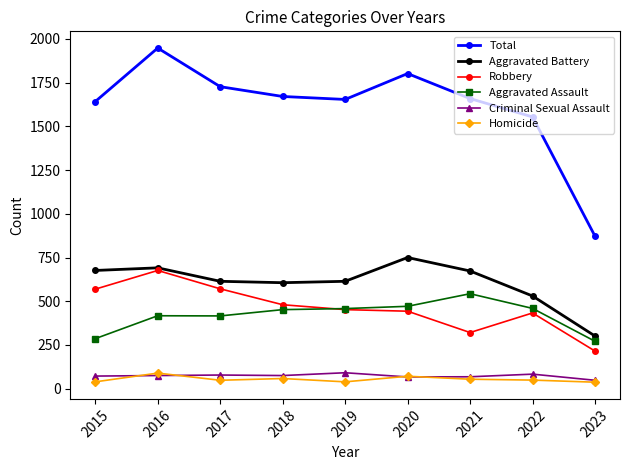

True or false: Robbery and Total intersect in this chart.

False